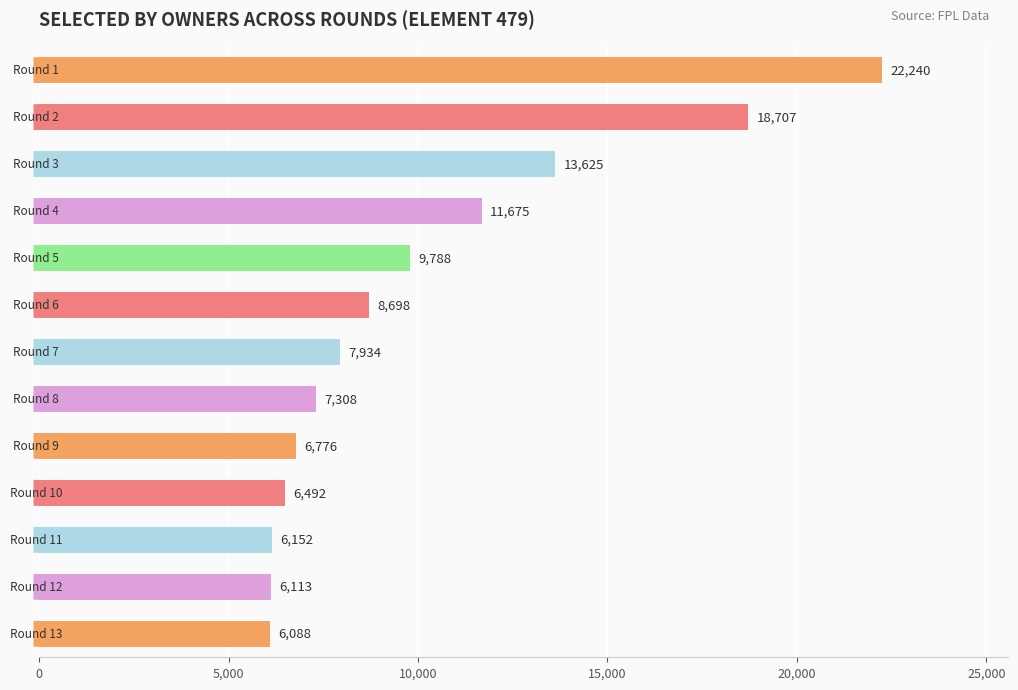

What is the value of the 8th bar from the top?

7308